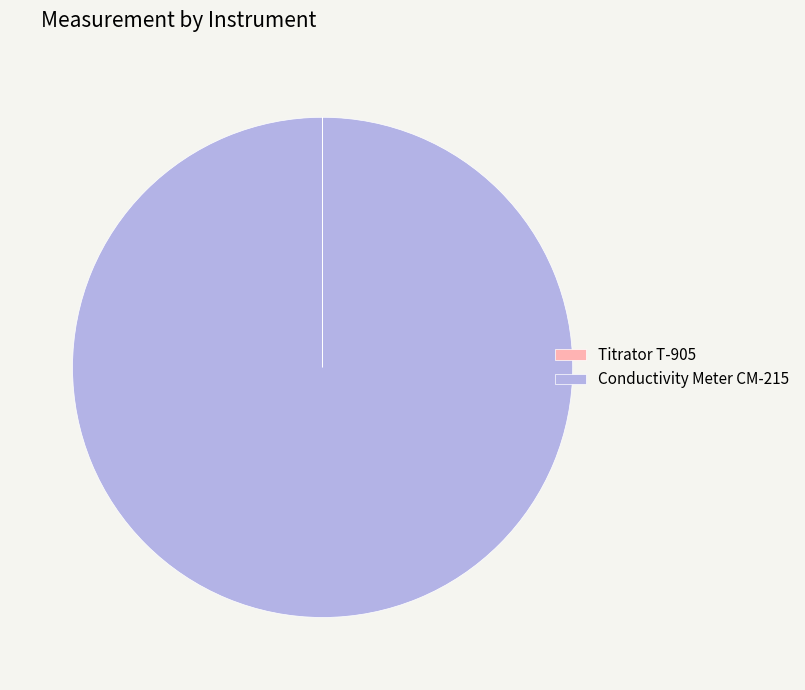

Is it true that Conductivity Meter CM-215 is 87% of the pie?

False